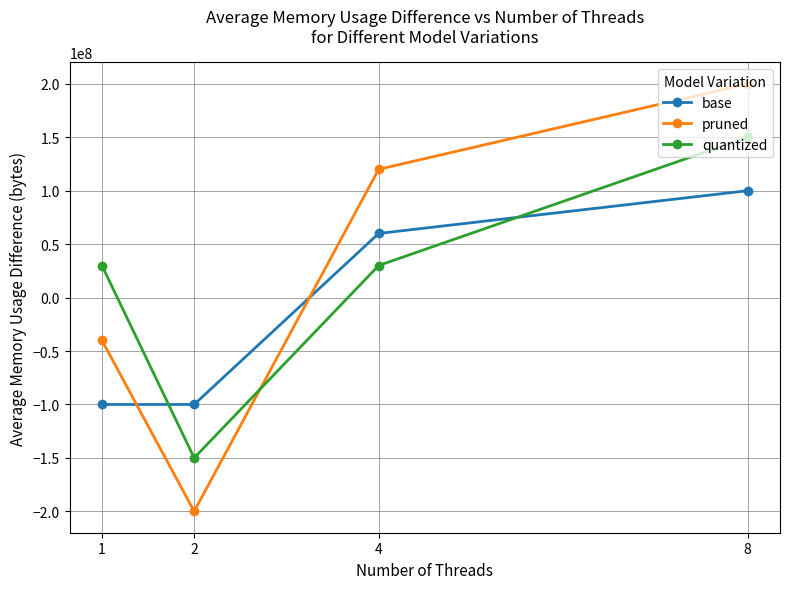

What is the spread (max minus min) of values at 2?

100000000